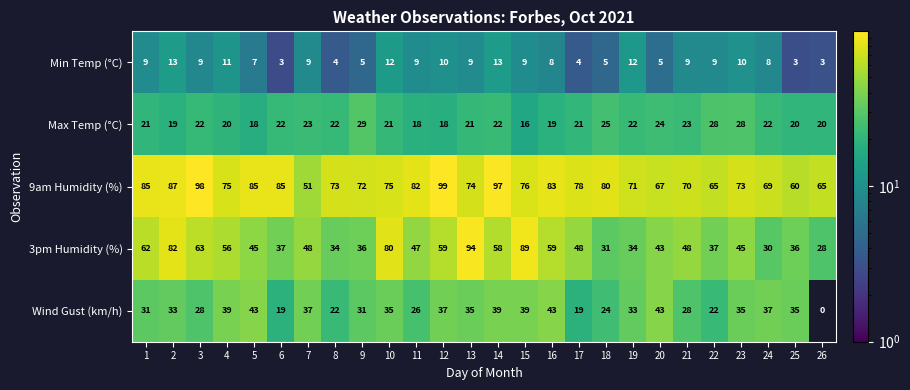

The value of 9am Humidity (%) at 16 is 83. True or false?

True